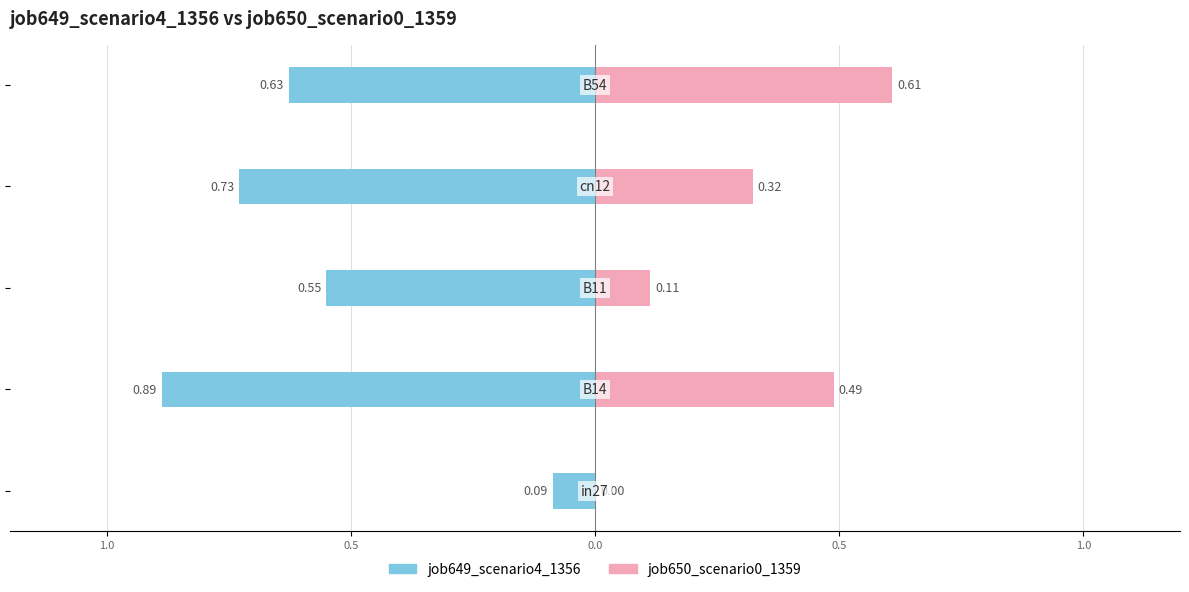

Reading right to left, transcribe all the data shown in this chart.

job649_scenario4_1356: -0.6	-0.7	-0.6	-0.9	-0.1
job650_scenario0_1359: 0.6	0.3	0.1	0.5	0.0